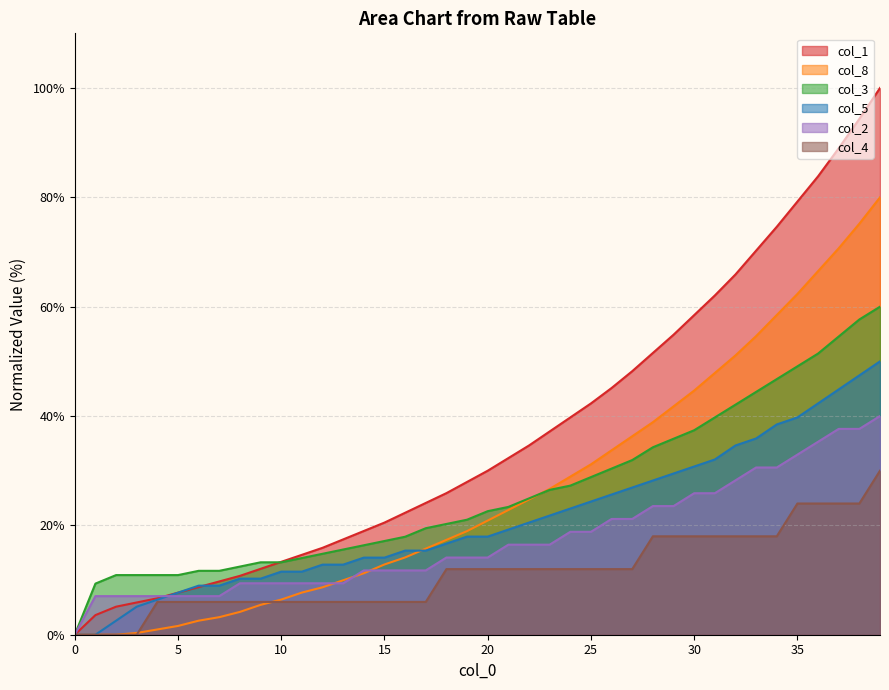

Which series ends up on top after the final intersection of col_8 and col_3?

col_8